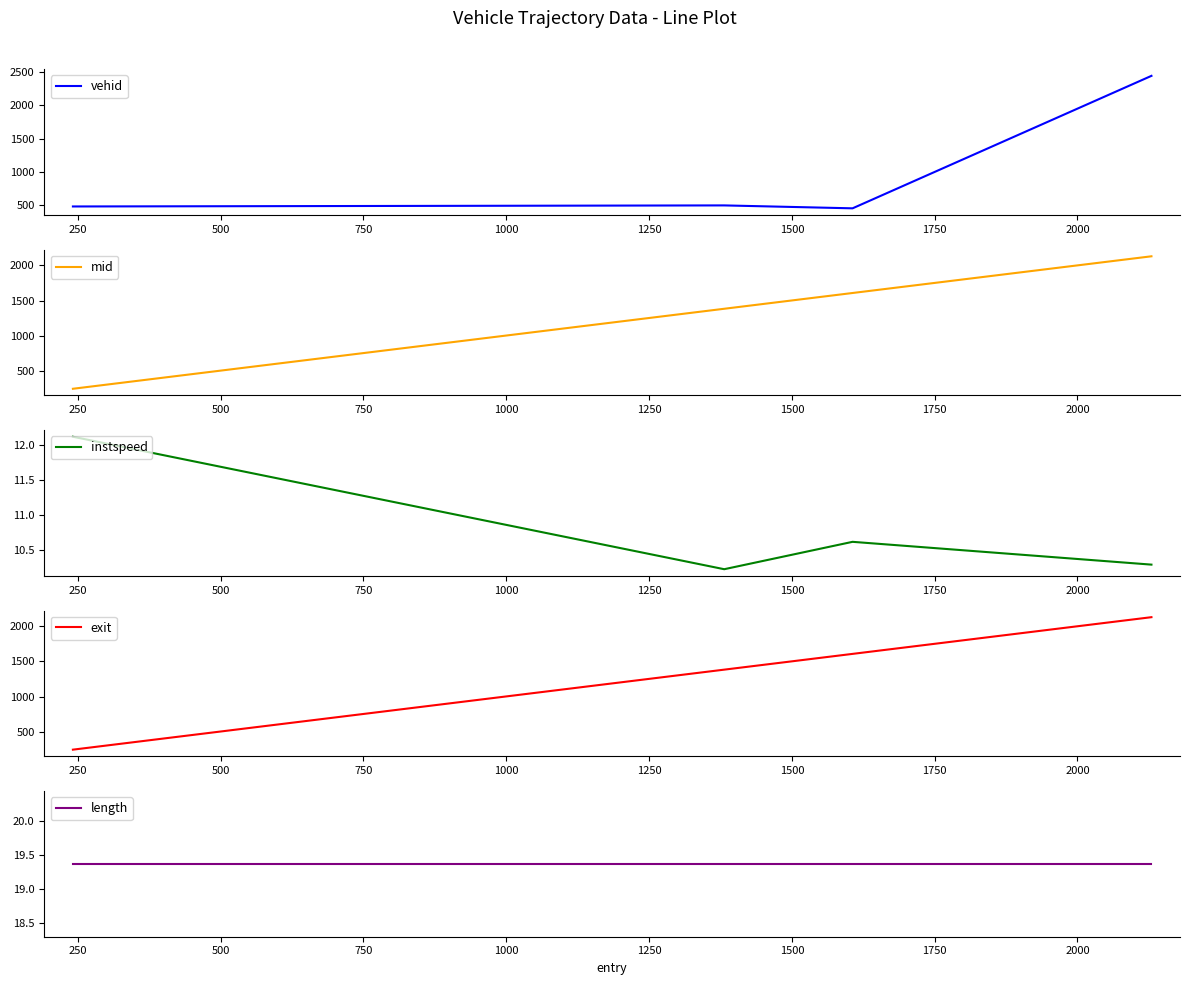

What is the maximum value shown in the chart?

2446.0